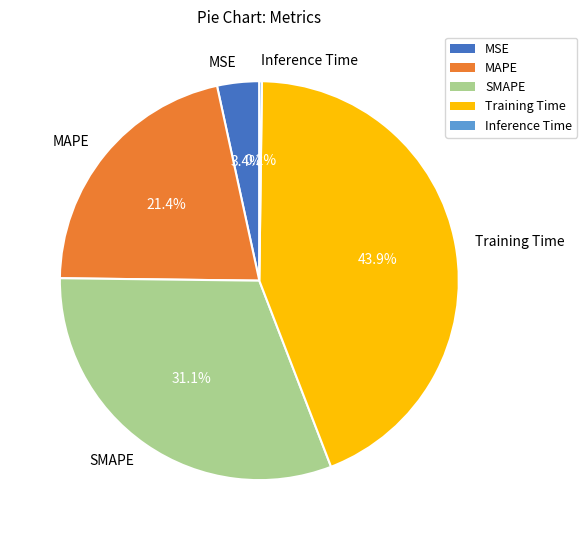

What is the largest slice in the pie chart?

Training Time